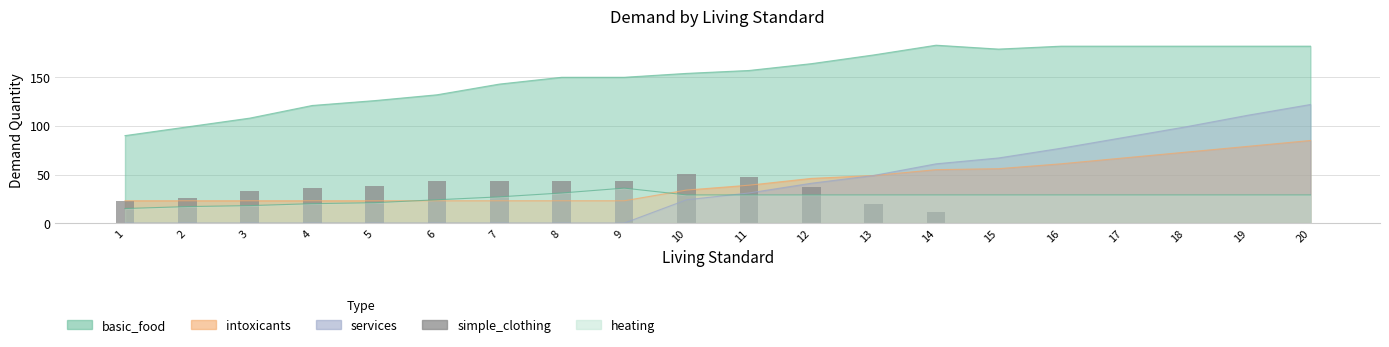

How many values are below 33?

10